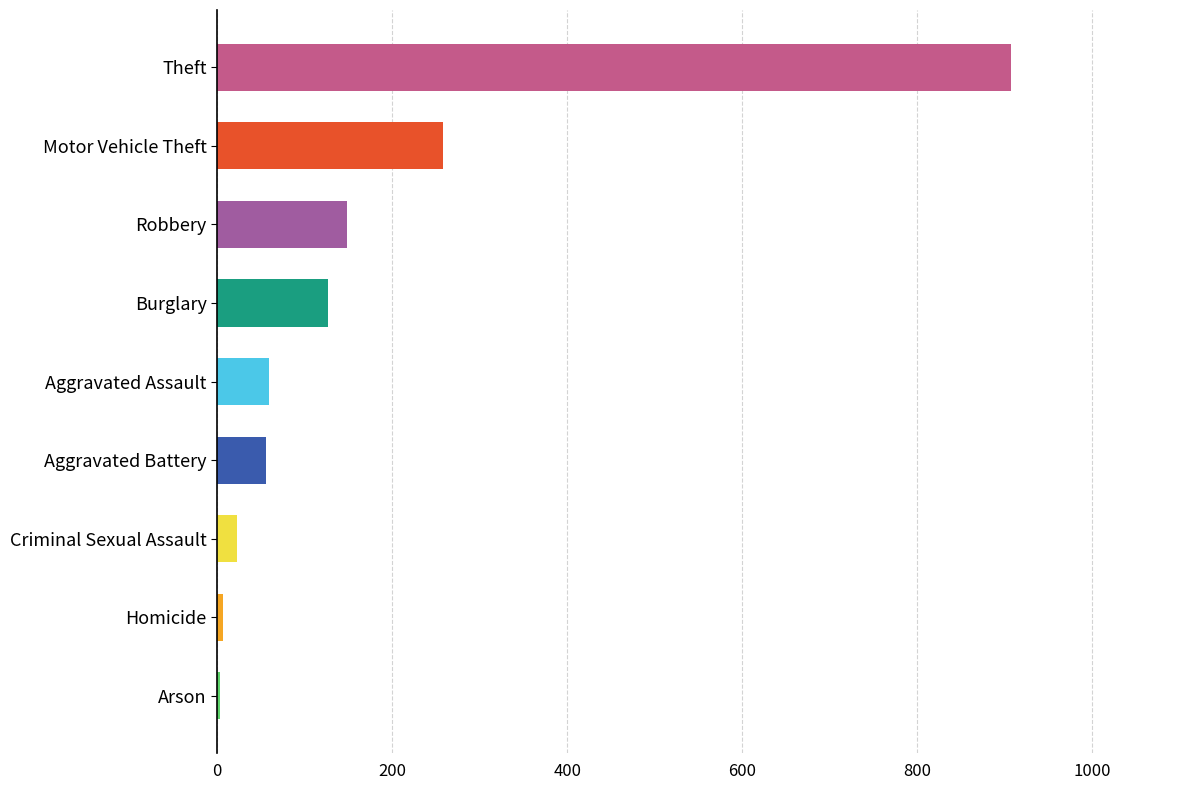

The chart shows a value of 172 at Motor Vehicle Theft. True or false?

False